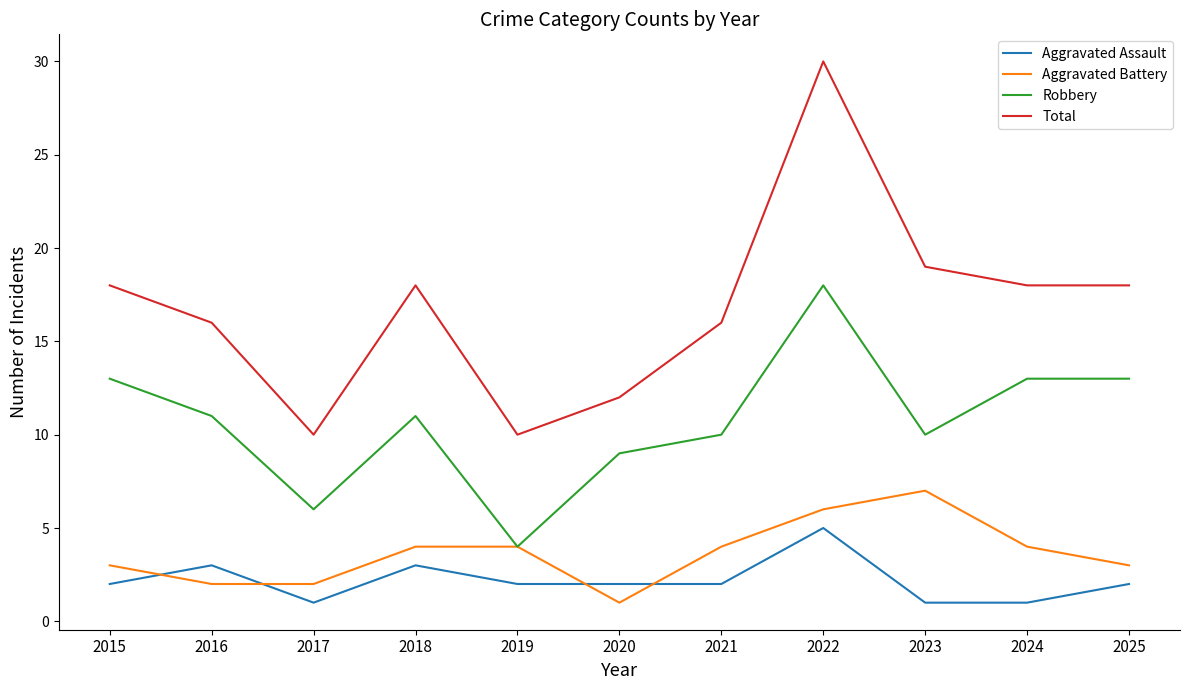

Reading right to left, list all the values displayed in this chart.

Aggravated Assault: 2	1	1	5	2	2	2	3	1	3	2
Aggravated Battery: 3	4	7	6	4	1	4	4	2	2	3
Robbery: 13	13	10	18	10	9	4	11	6	11	13
Total: 18	18	19	30	16	12	10	18	10	16	18